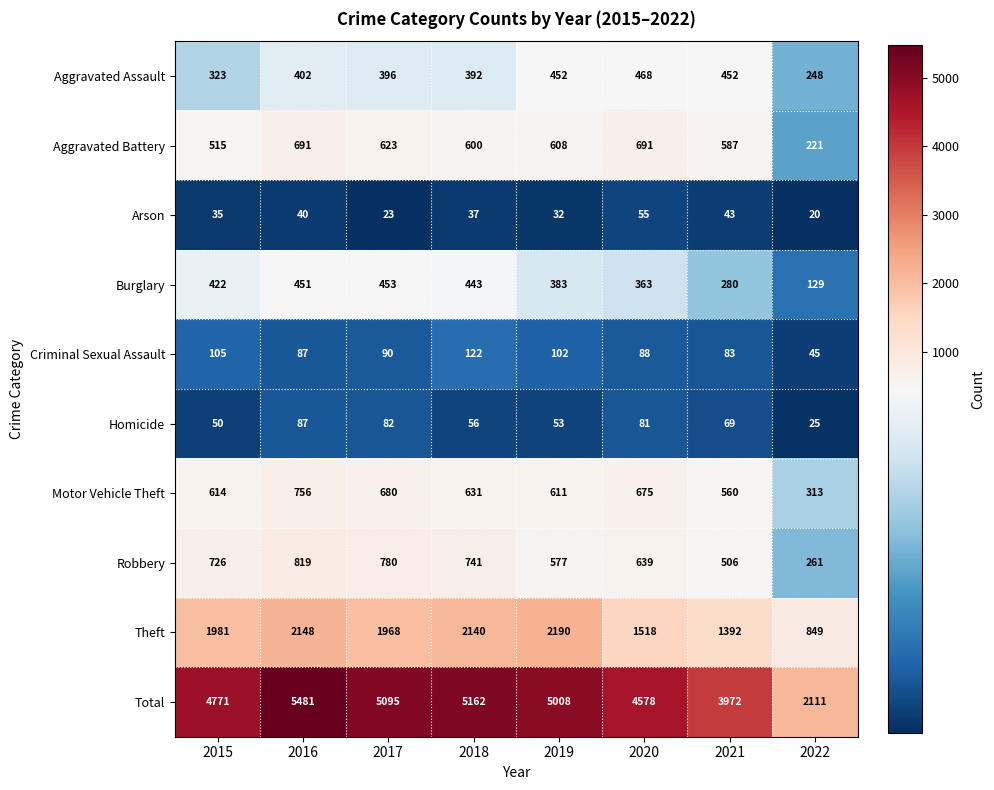

Read the Aggravated Battery value at 2018, to the nearest 10.

600